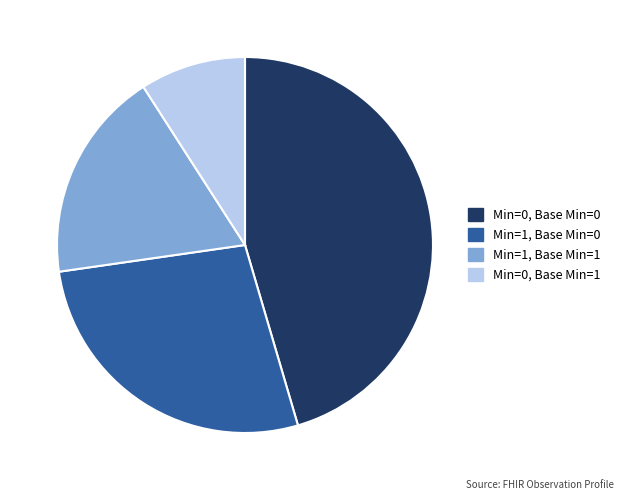

What is the largest slice in the pie chart?

Min=0, Base Min=0